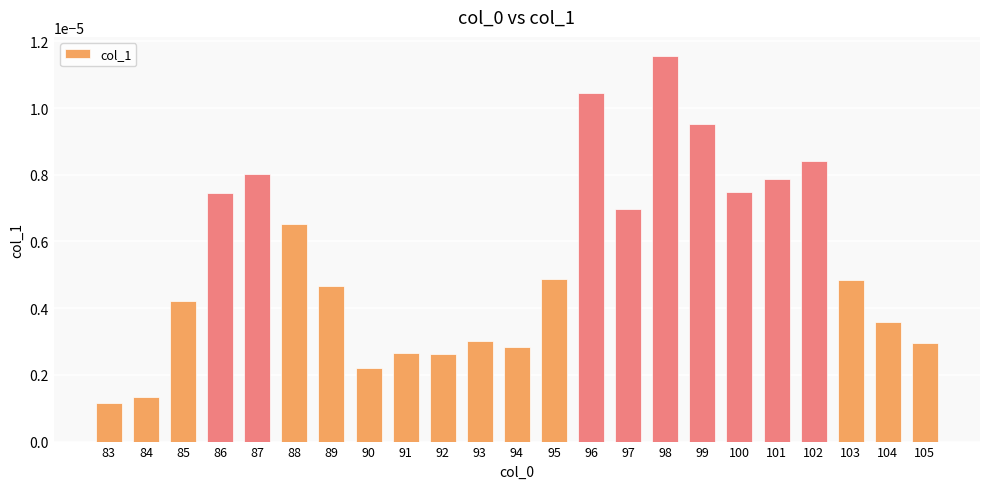

How many distinct data groups are displayed?

1